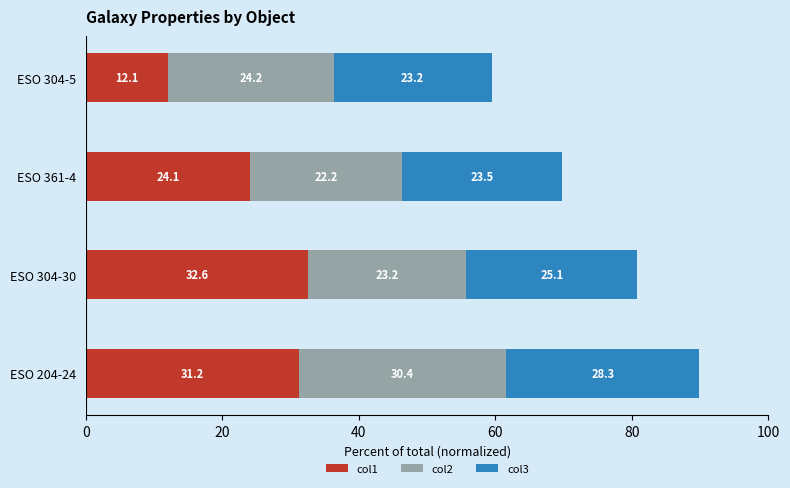

What is the total value across all series at ESO 304-5?

59.5